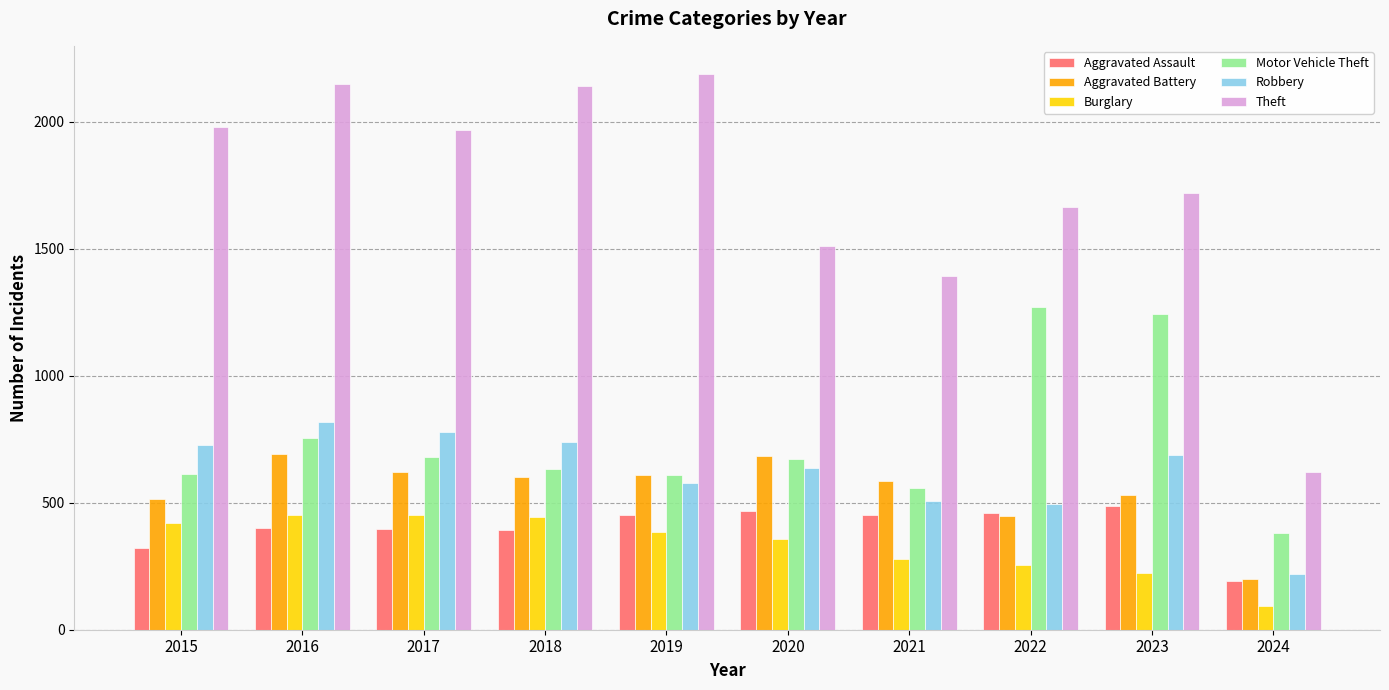

What is the sum of the Burglary values at 2019 and 2023?

607